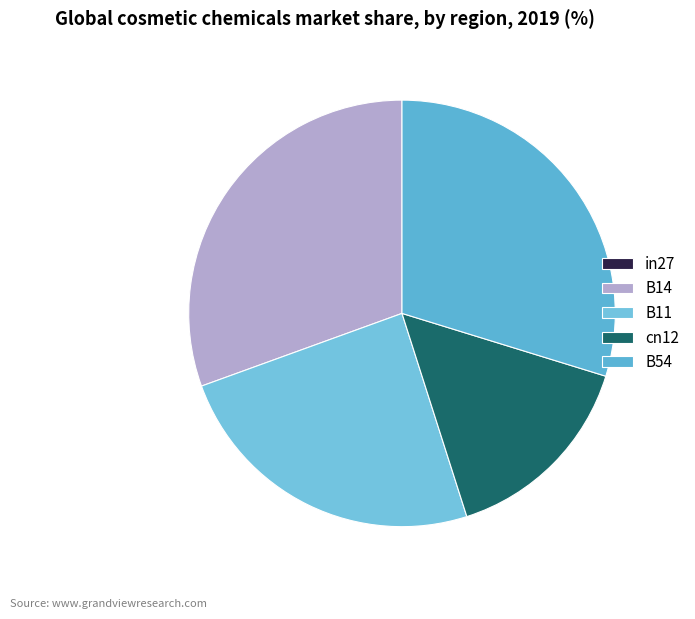

To the nearest percent, what is the average slice percentage?

20%